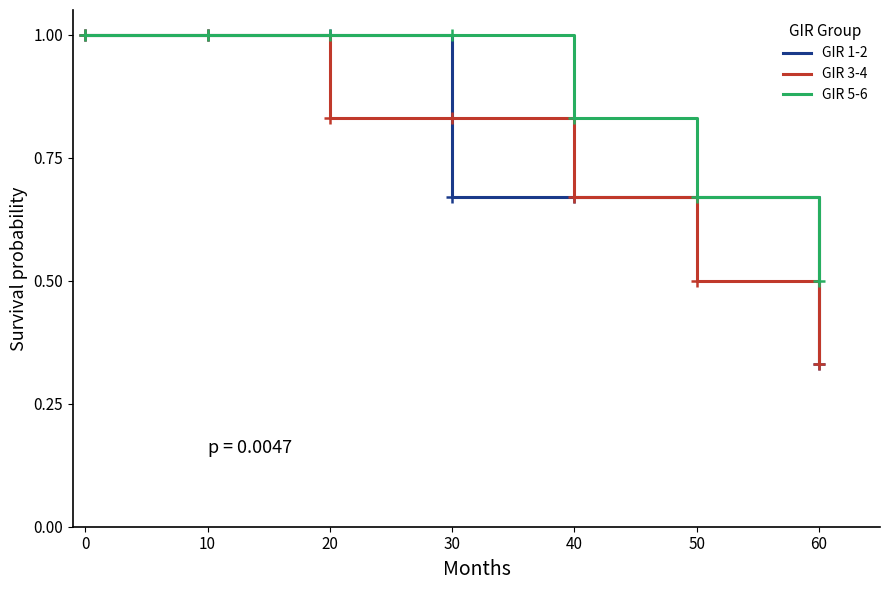

What are all the series names shown in the legend?

GIR 1-2, GIR 3-4, GIR 5-6